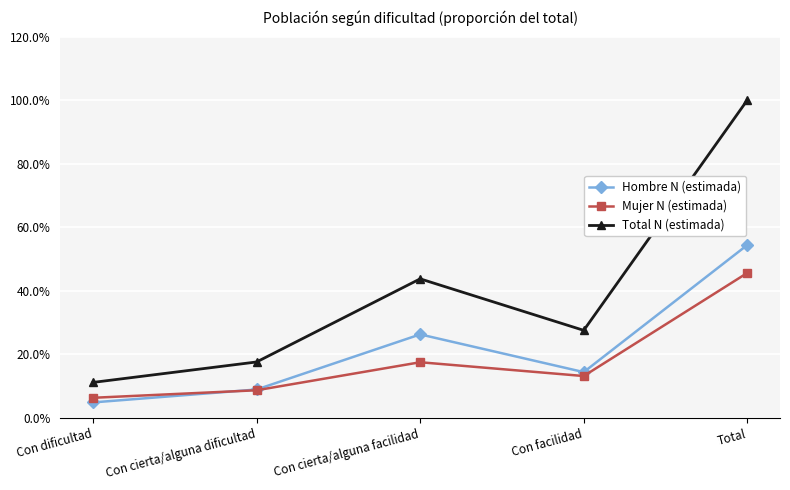

What is the difference between the maximum and minimum values in the Hombre N (estimada) series?

0.5